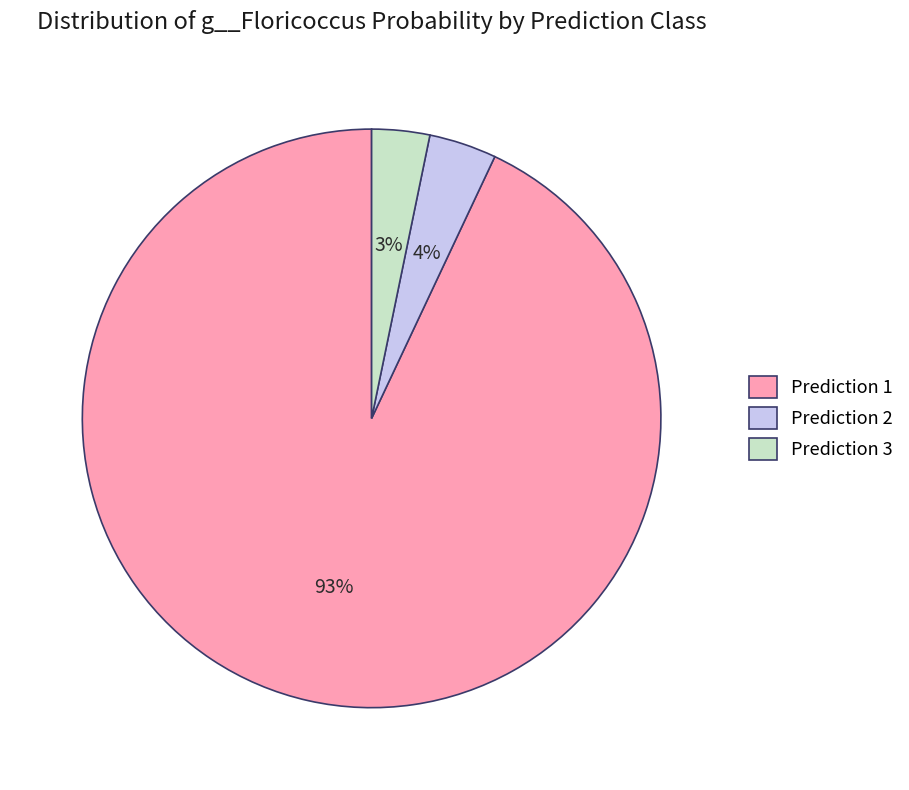

To the nearest percent, what percentage of the pie is Prediction 2?

4%